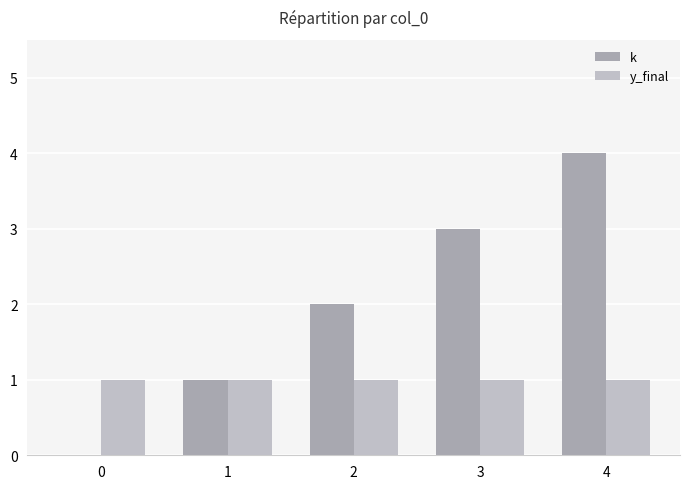

Is it true that k equals 0 at 2?

False